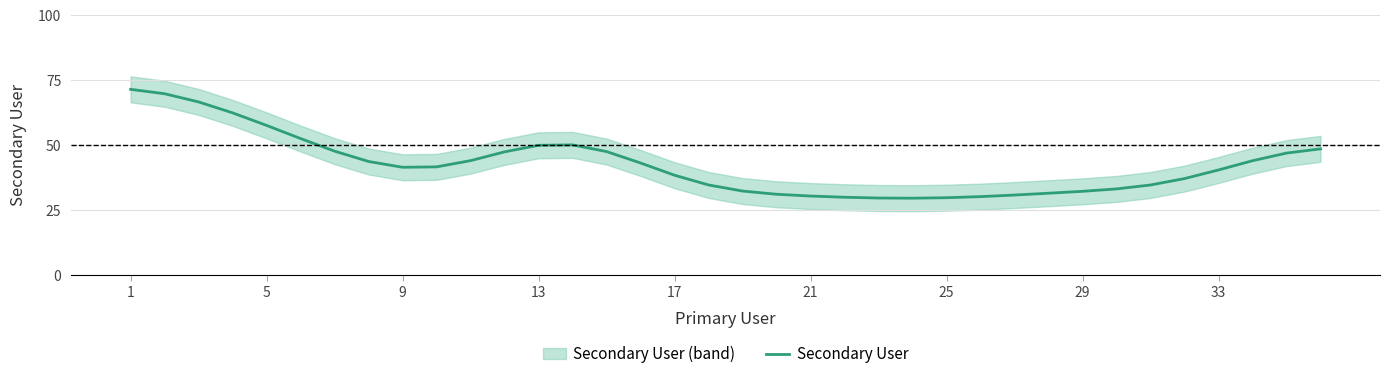

Is it true that Secondary User equals 16.3 at 29?

False